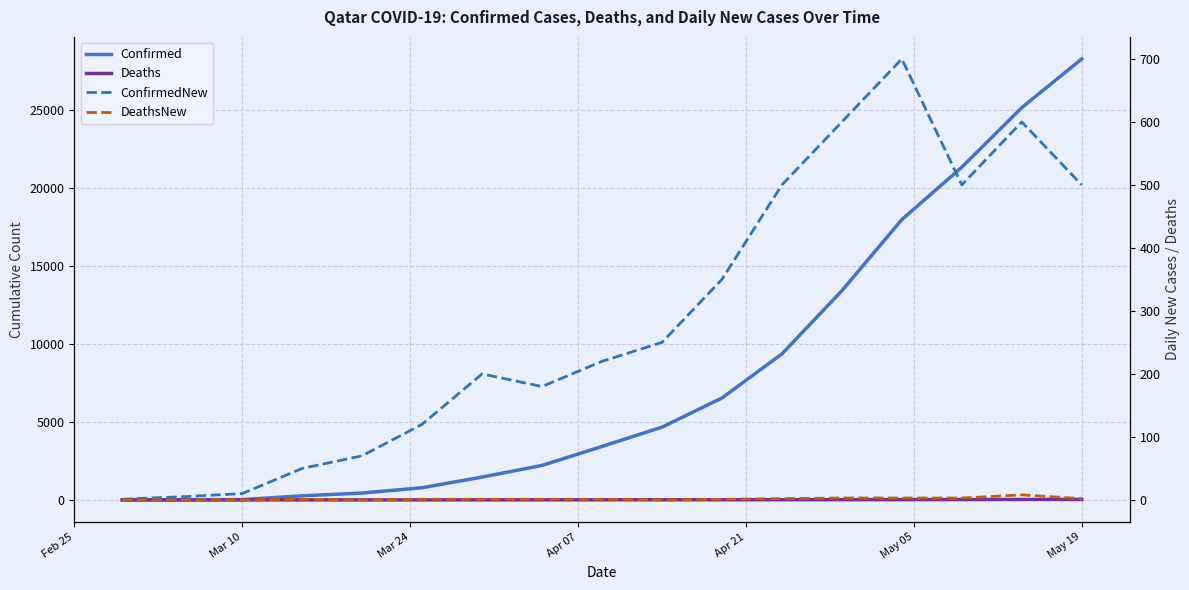

What position from the left is Mar 10?

4